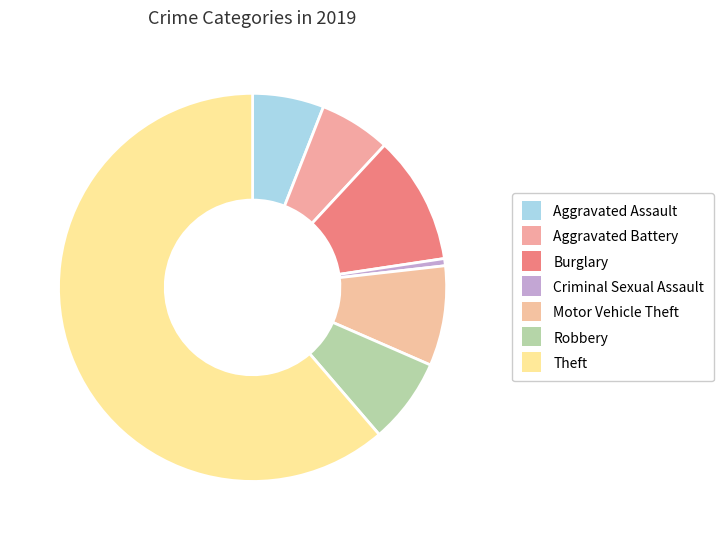

How many segments does this pie chart have?

7